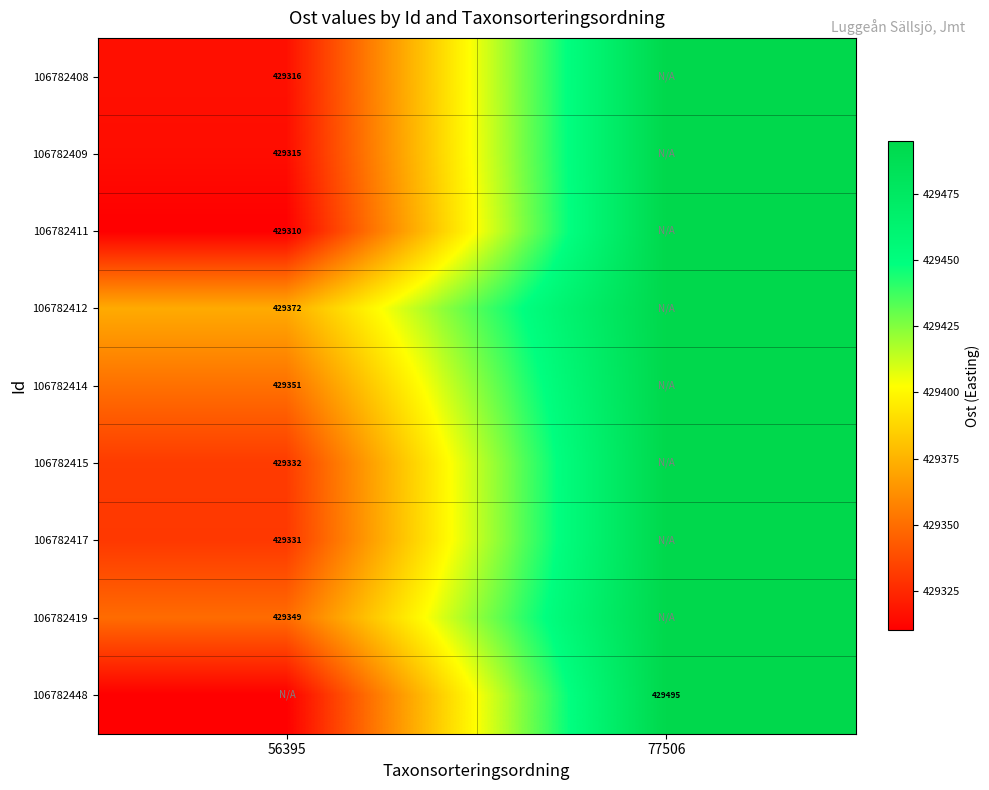

Read the 106782408 value at 56395.

429316.2